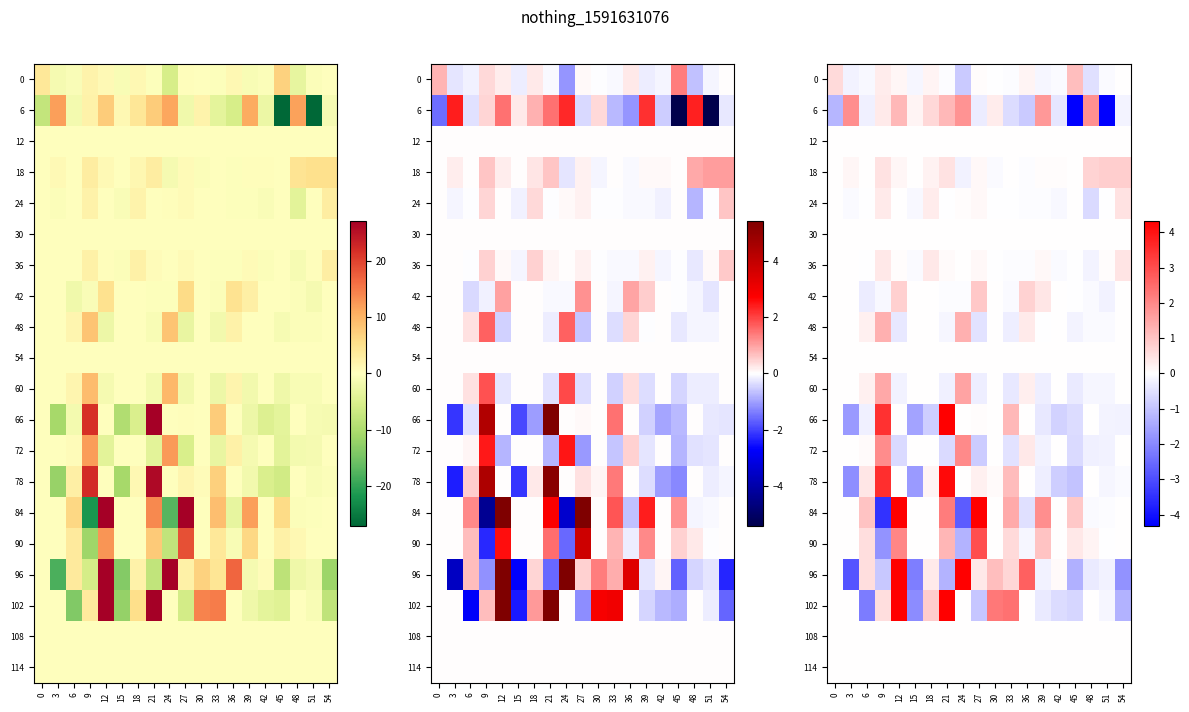

Which has a higher value, 30 or 54?

54